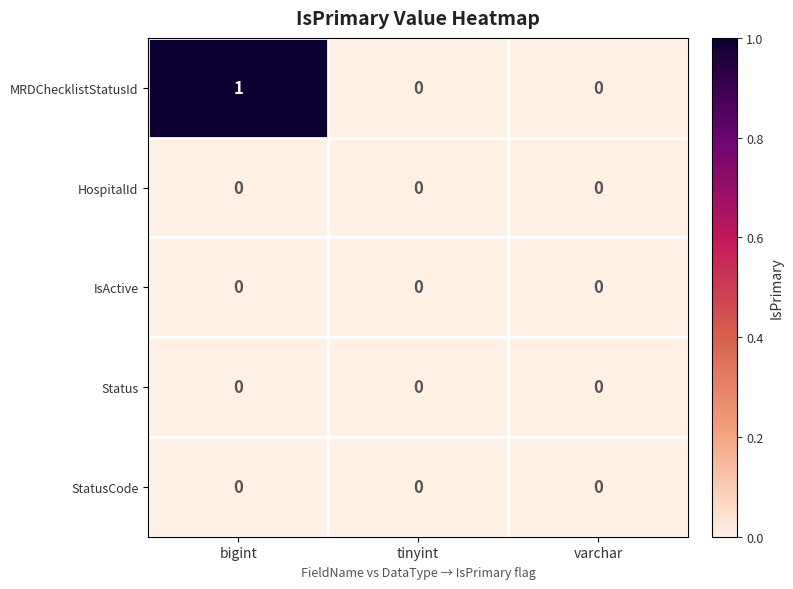

Which series has the largest total across all categories?

MRDChecklistStatusId